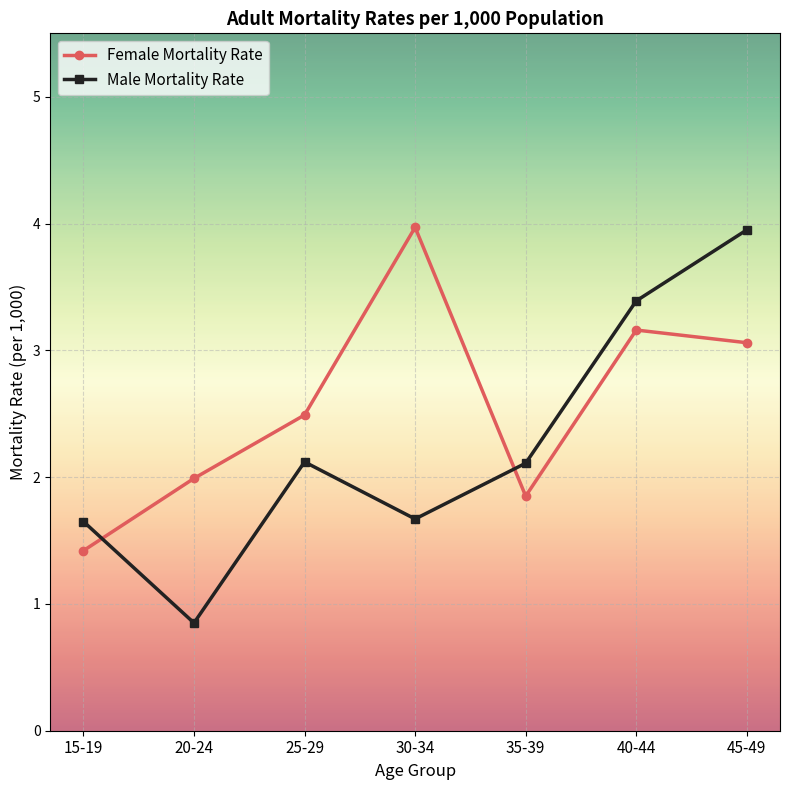

What position from the left is 30-34?

4